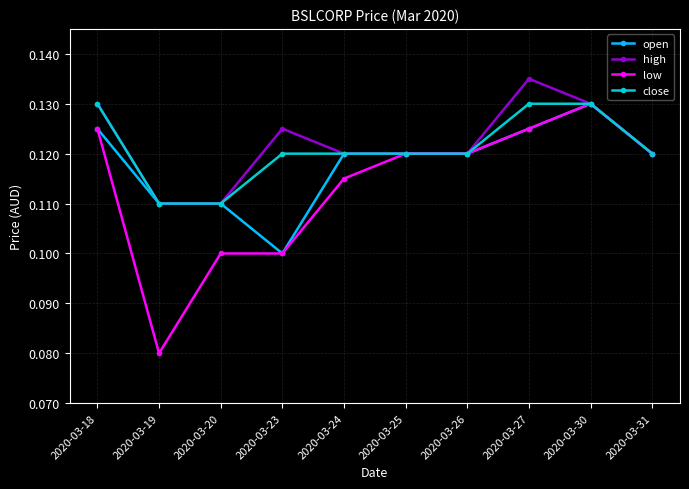

Which series changed the most between 2020-03-23 and 2020-03-24?

open